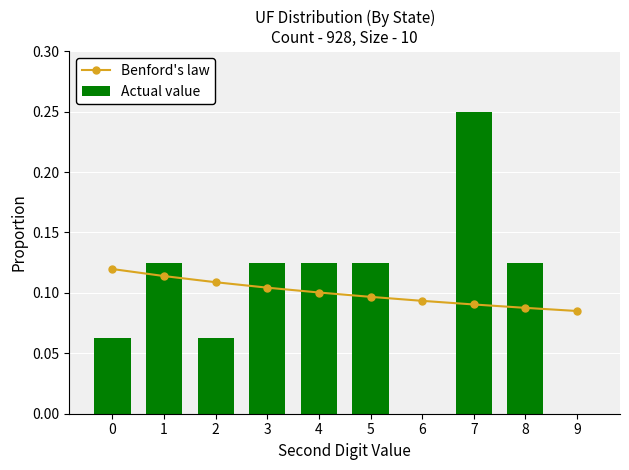

What is the sum of the Benford's law values at 4 and 9?

0.2